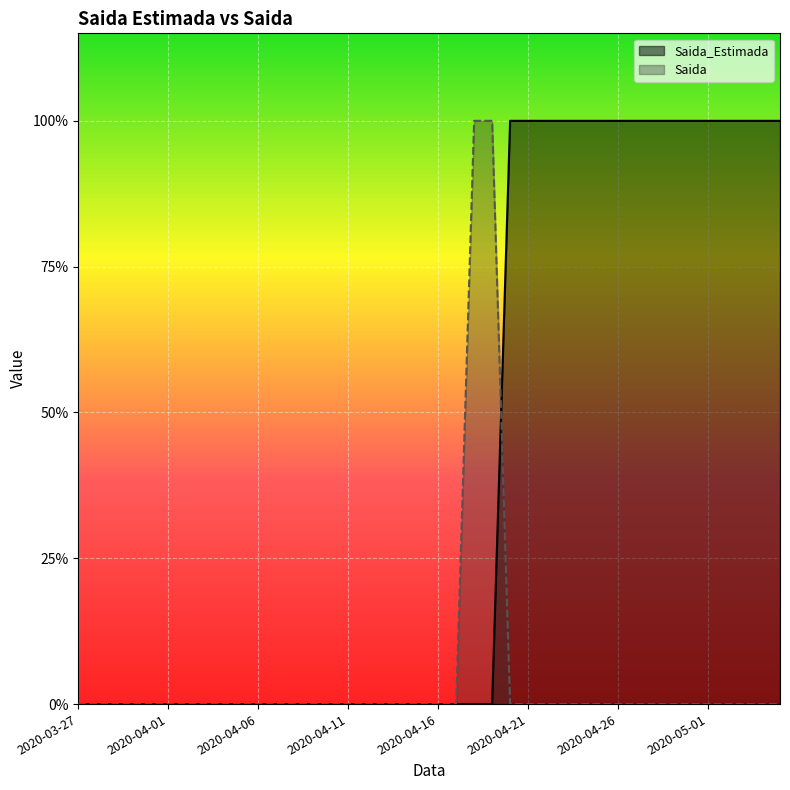

How many data points does each series have?

40